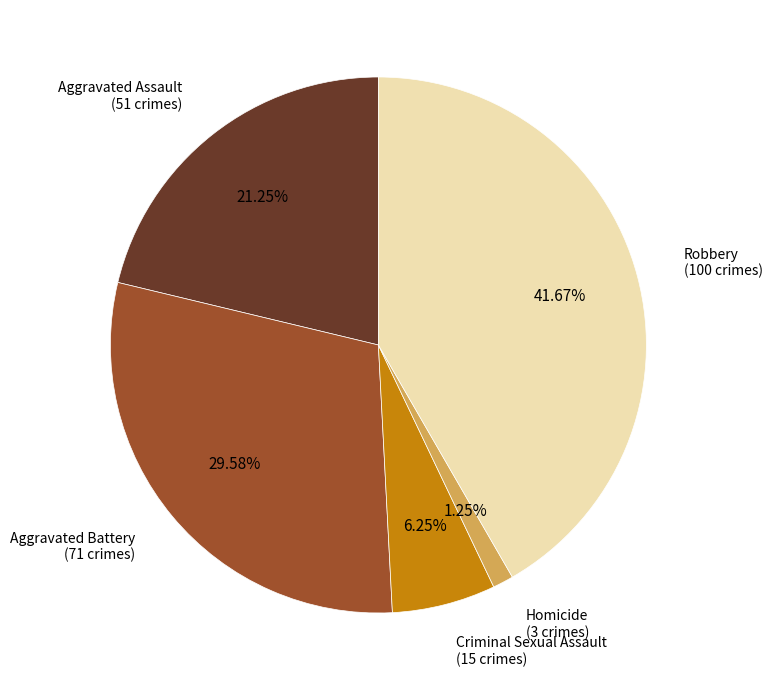

How many slices are in this pie chart?

5